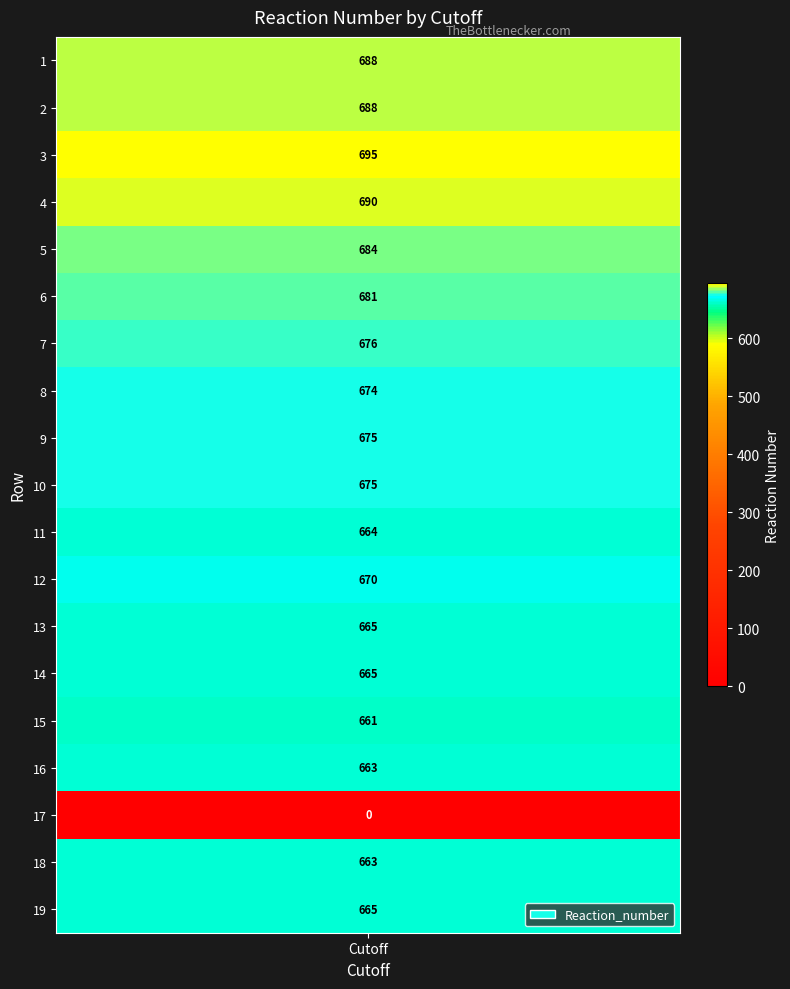

What is the change in value from 7 to 8?

-2